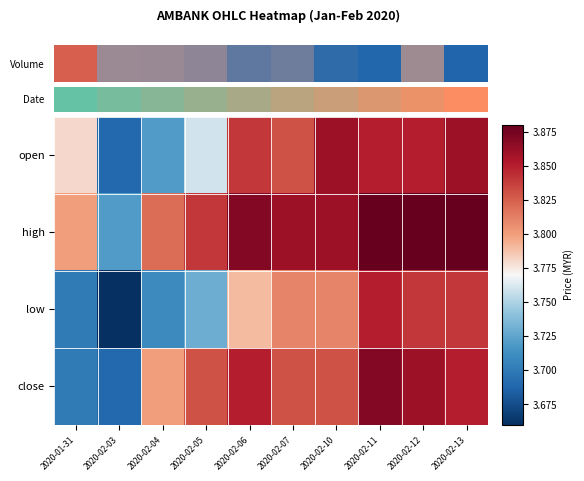

Which series has the largest total across all categories?

high